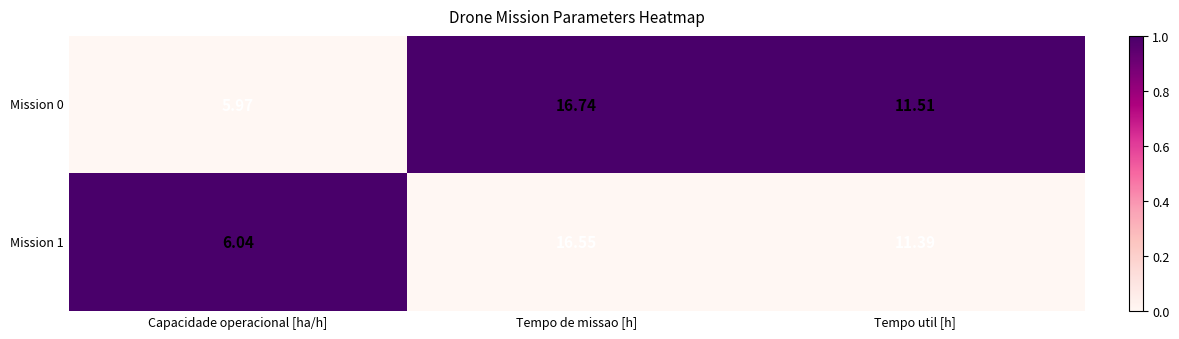

List the labels in order of Mission 1 value, smallest first.

Capacidade operacional [ha/h], Tempo util [h], Tempo de missao [h]